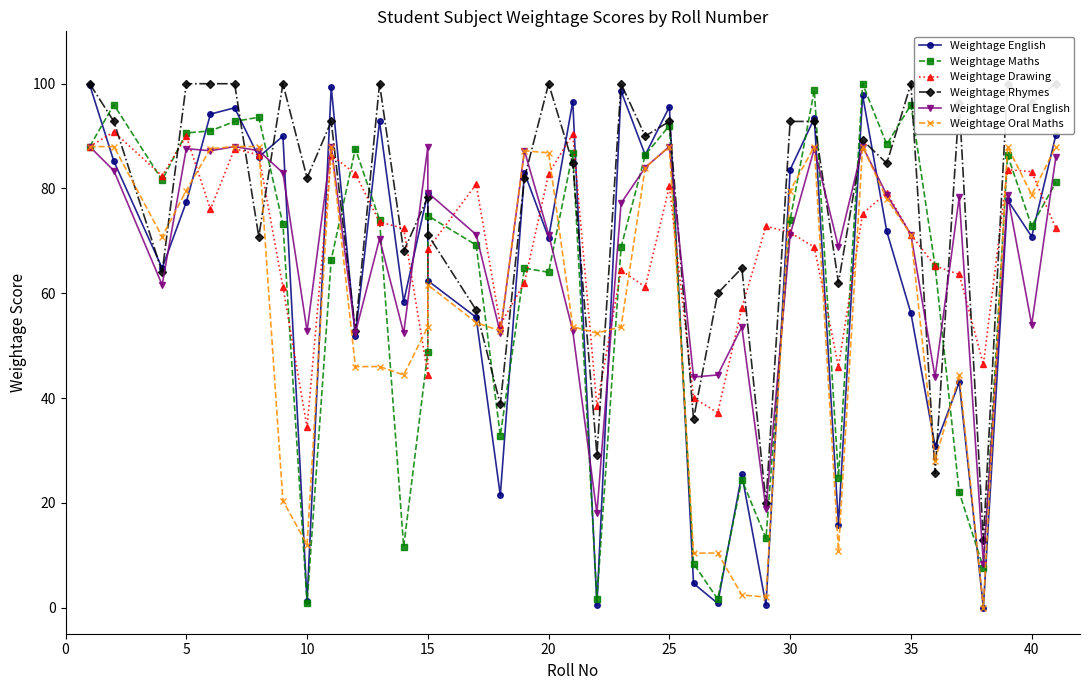

True or false: Weightage Oral English and Weightage Maths intersect in this chart.

True